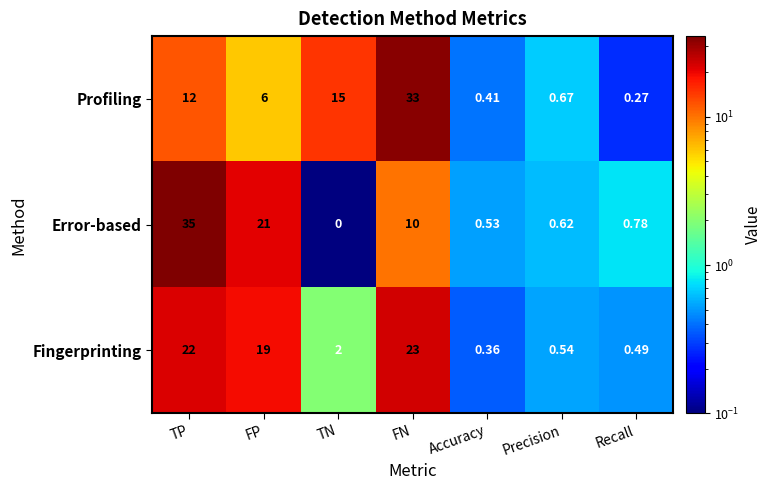

Rank the categories by Fingerprinting value from lowest to highest.

Accuracy, Recall, Precision, TN, FP, TP, FN